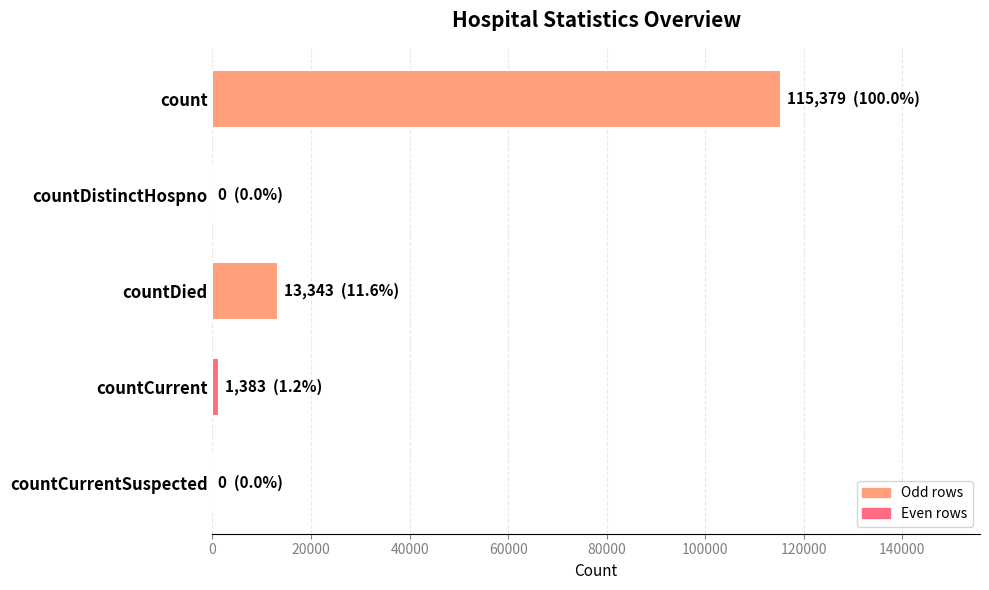

Which has a higher value, countCurrent or countDied?

countDied